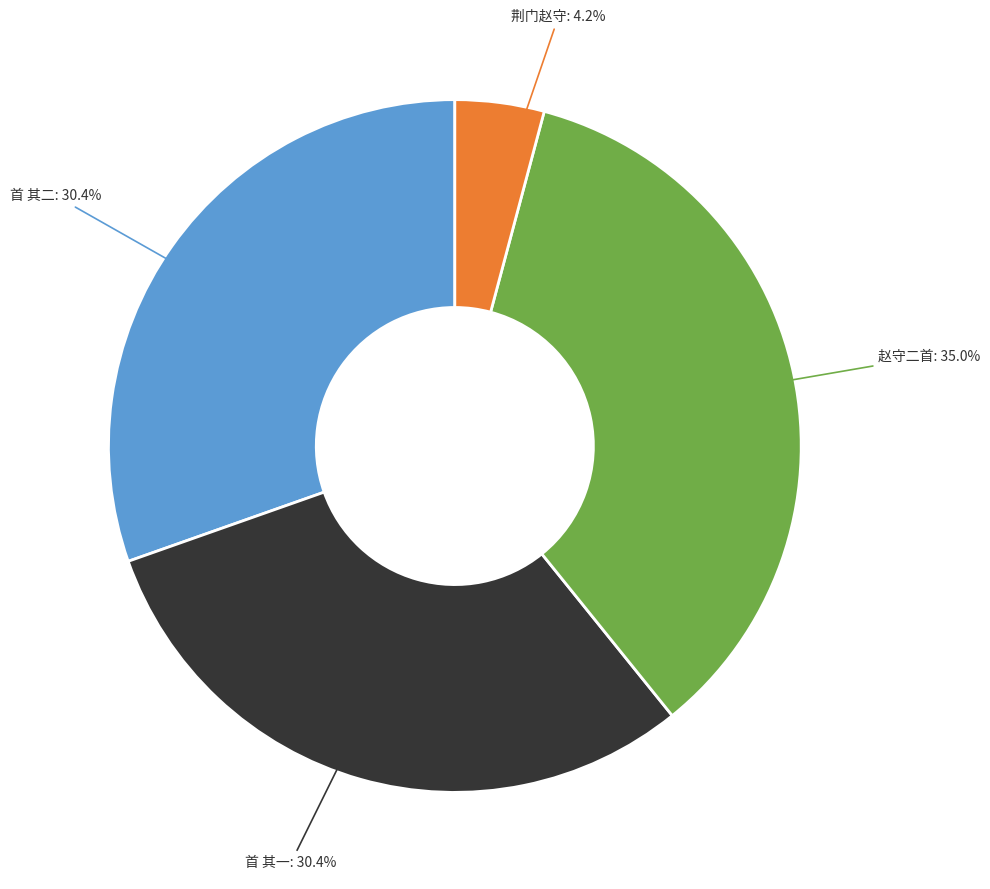

Does any single category account for the majority?

No